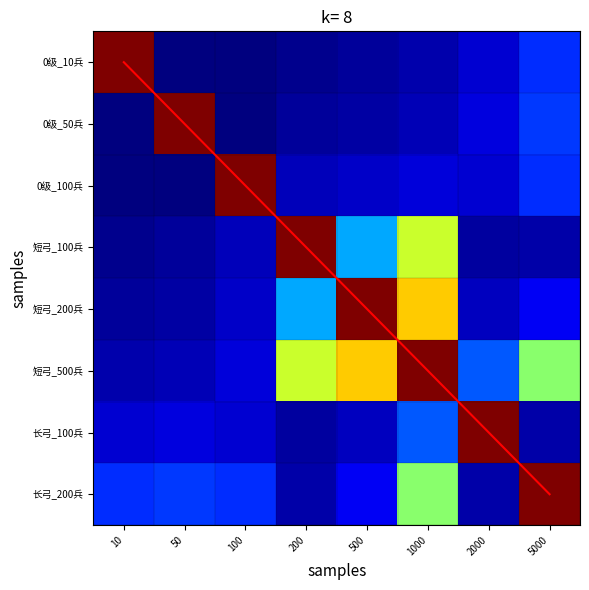

At which label is 长弓_200兵 closest to 0?

200